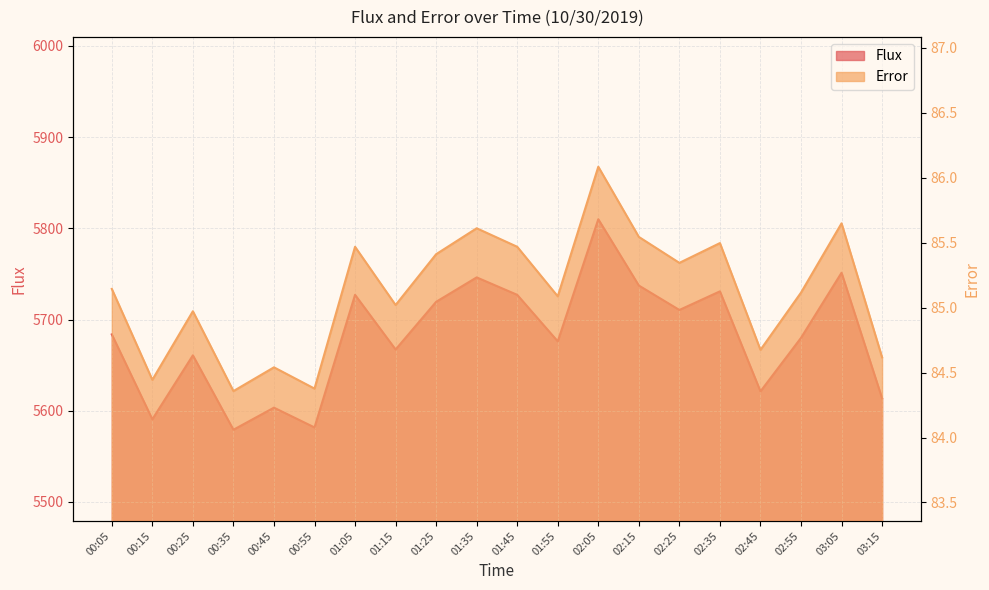

What is the sum of the Flux values at 00:15 and 00:25?

11251.3